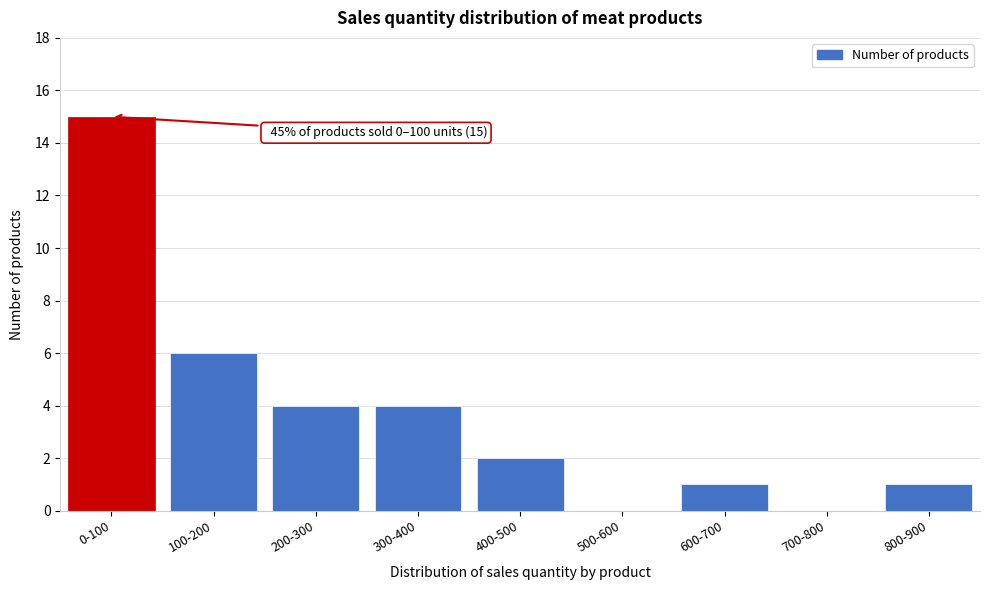

Reading right to left, list all the values displayed in this chart.

800-900=1	700-800=0	600-700=1	500-600=0	400-500=2	300-400=4	200-300=4	100-200=6	0-100=15